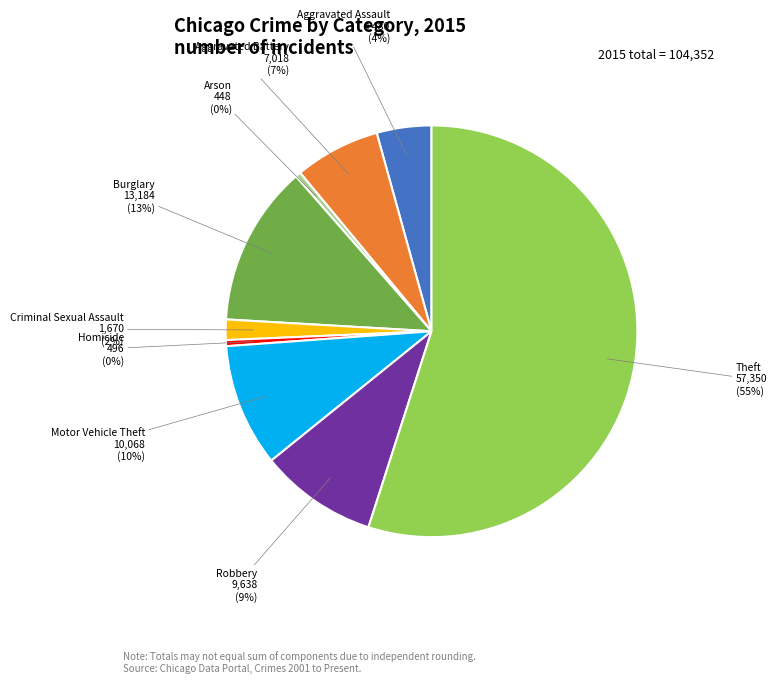

Do Aggravated Battery and Robbery together represent more than half of the pie?

No